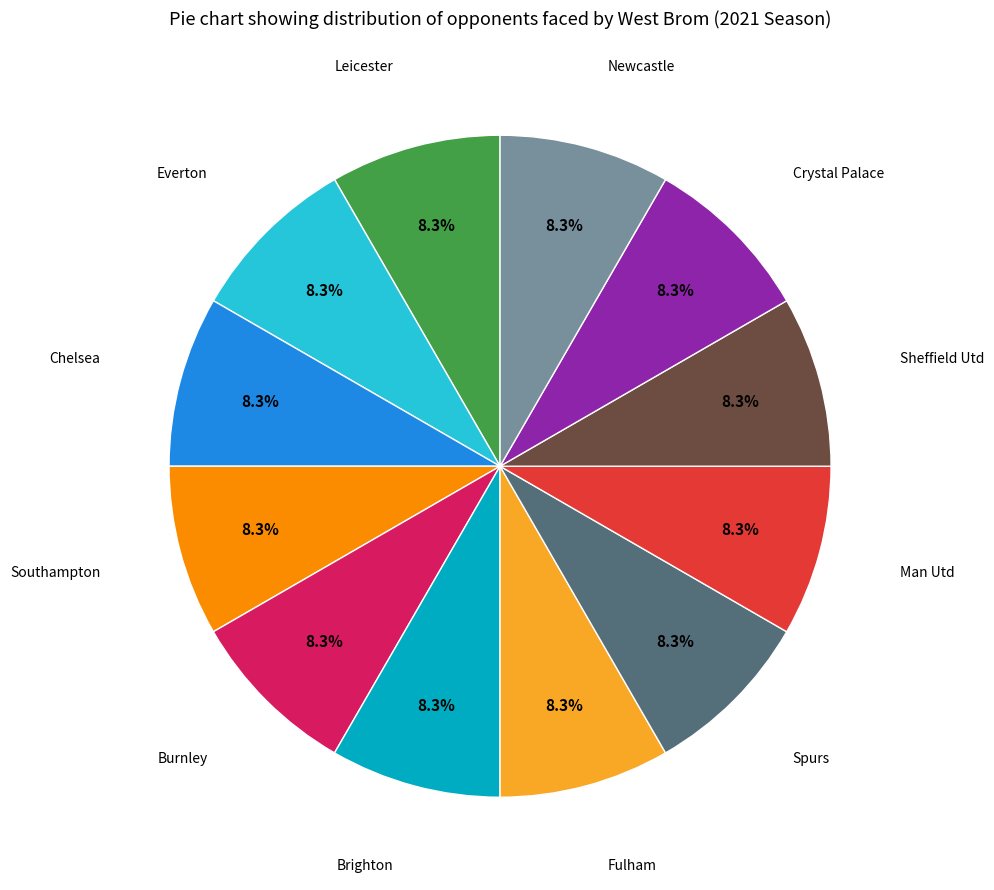

Is there a majority slice in this chart?

No